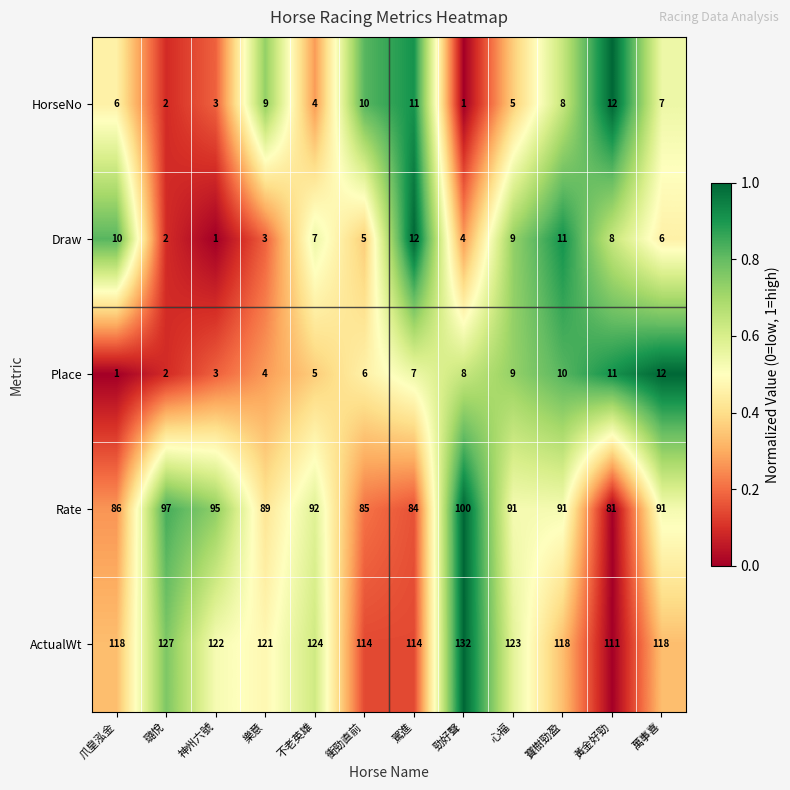

Which series changed the most between 不老英雄 and 駕進?

ActualWt